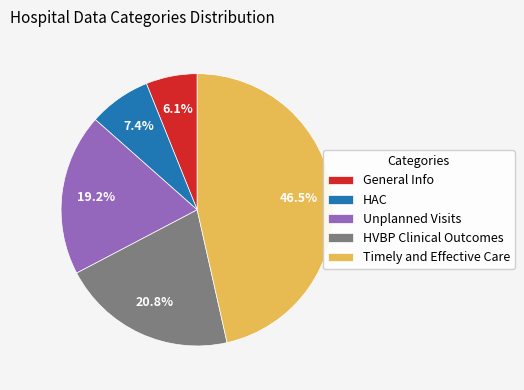

Is there any slice that represents more than half of the pie?

No